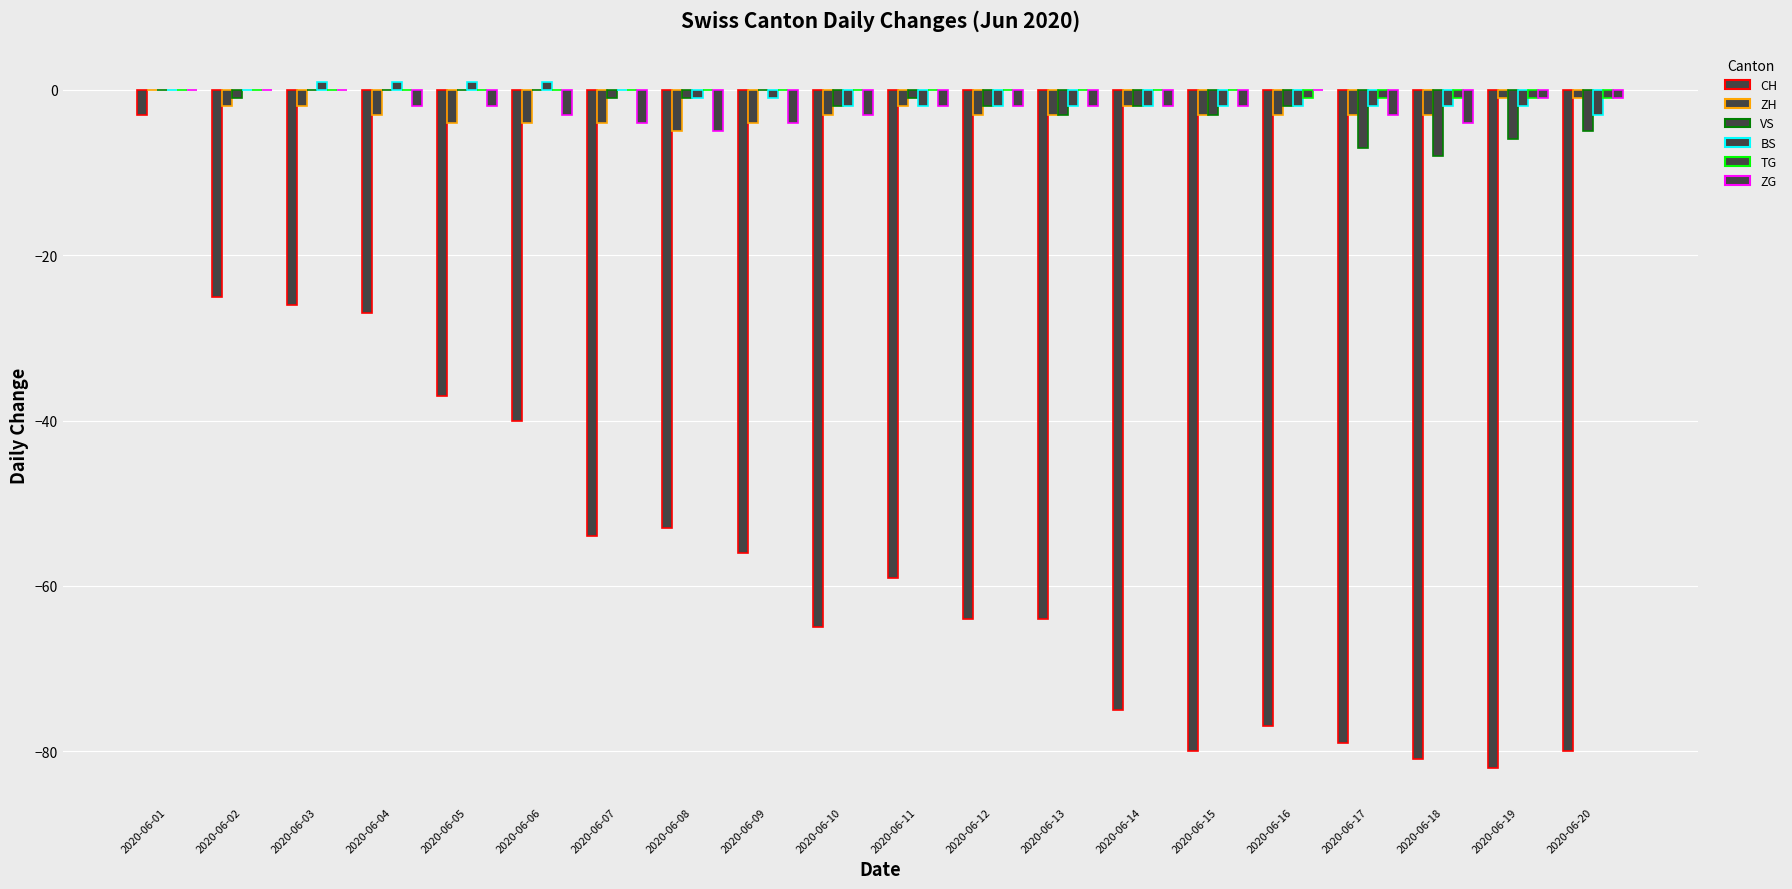

The VS series shows 0 at 2020-06-09. True or false?

True